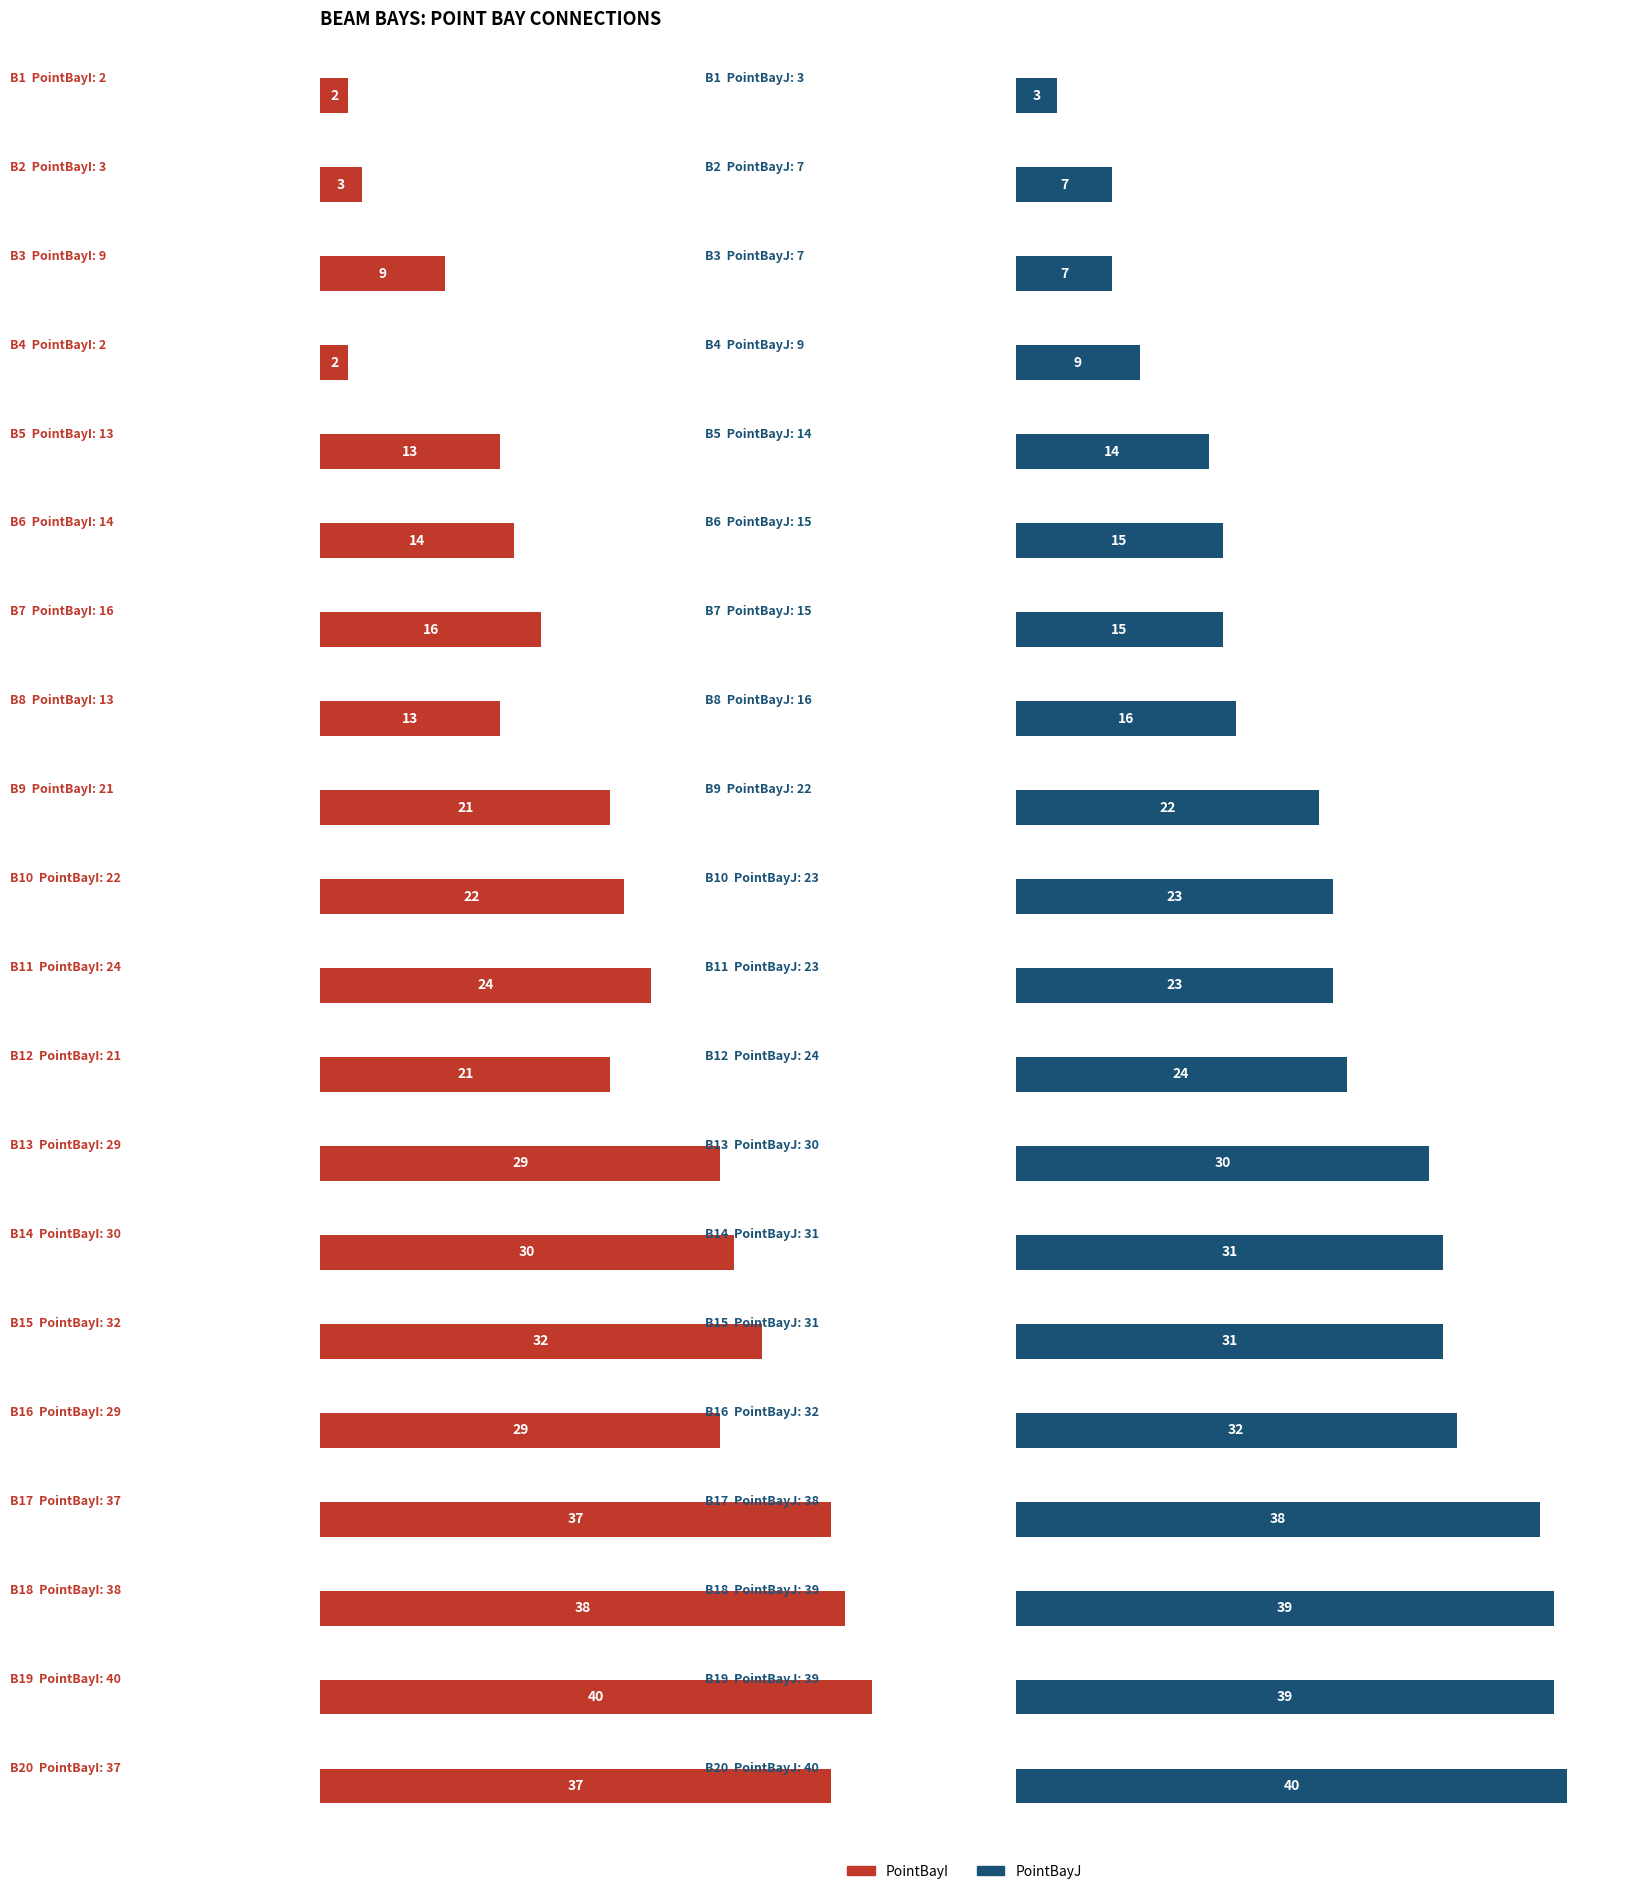

How many values in the PointBayI series exceed 22?

9